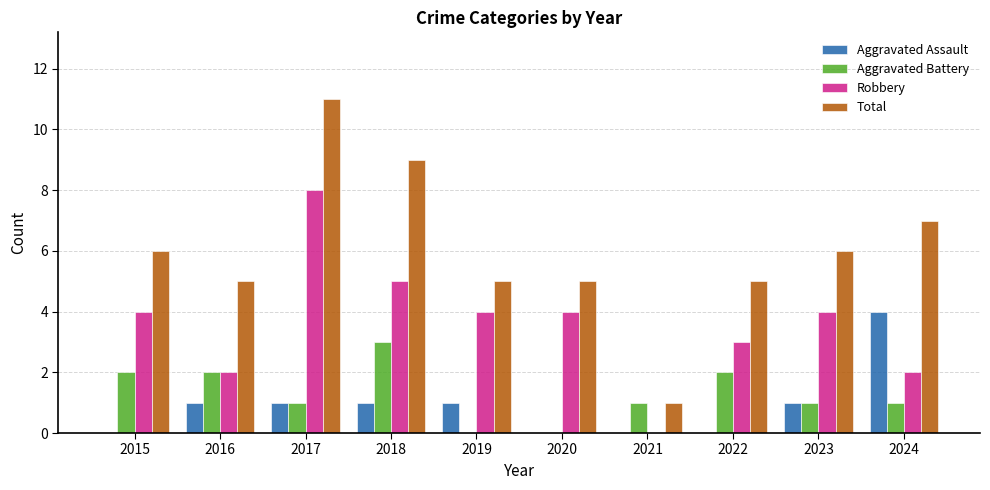

Which series has the largest range (max minus min)?

Total